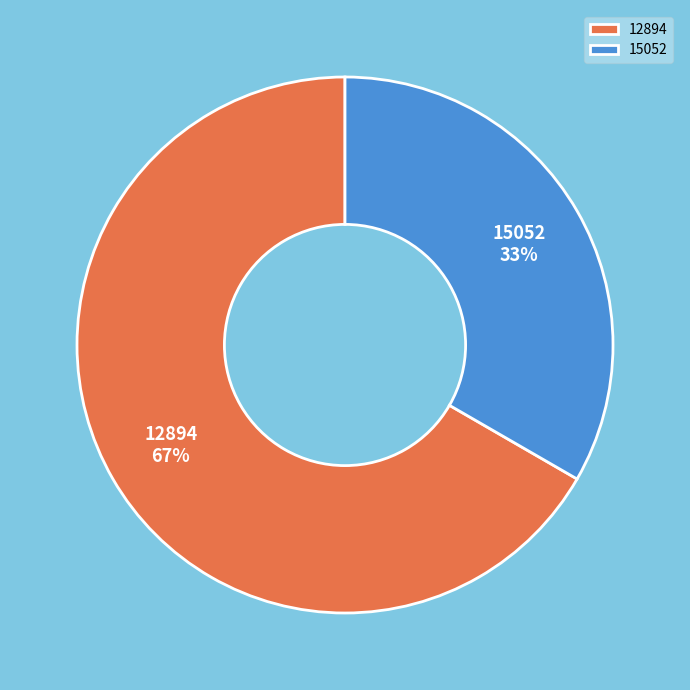

Count the number of slices in the pie.

2